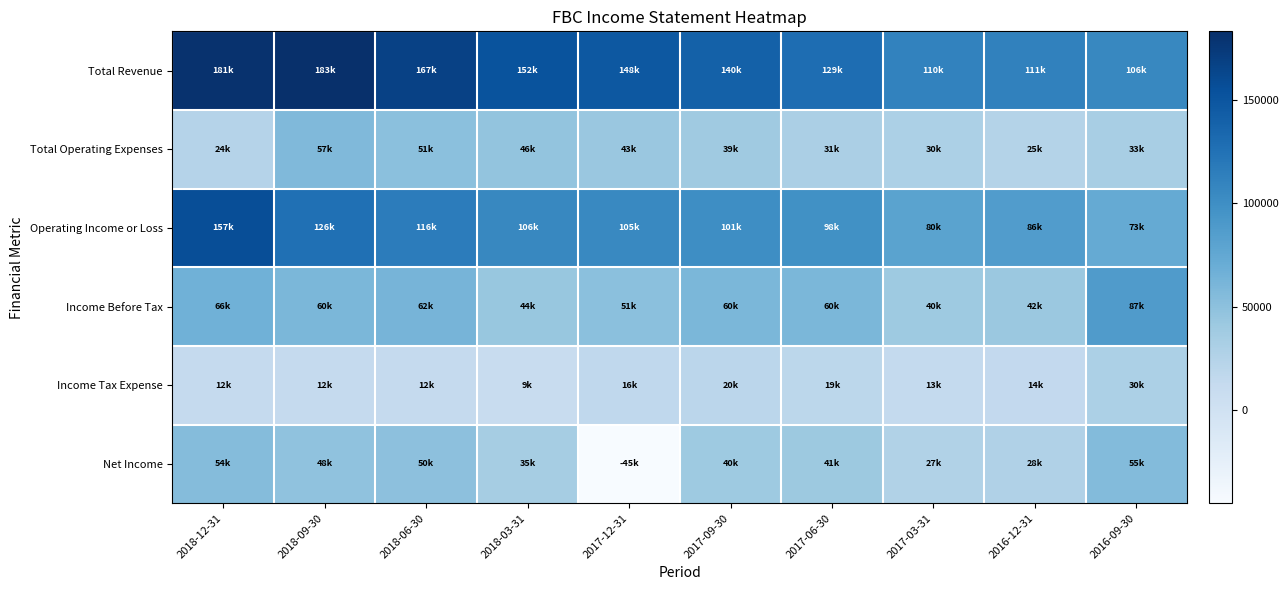

Which category has the lowest value across all series?

2017-12-31